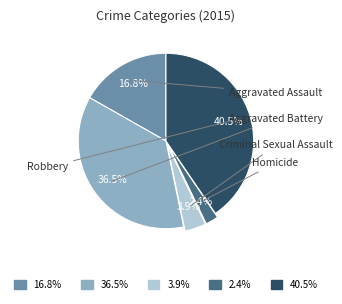

How many segments does this pie chart have?

5